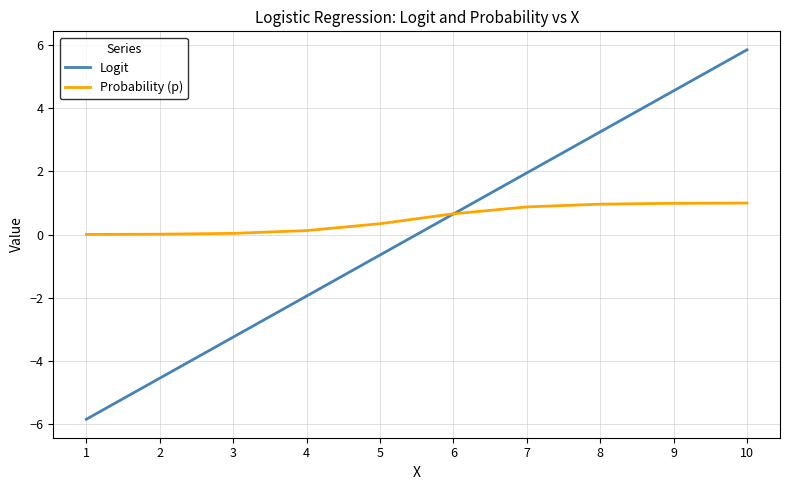

Which series ends up on top after the final intersection of Logit and Probability (p)?

Logit